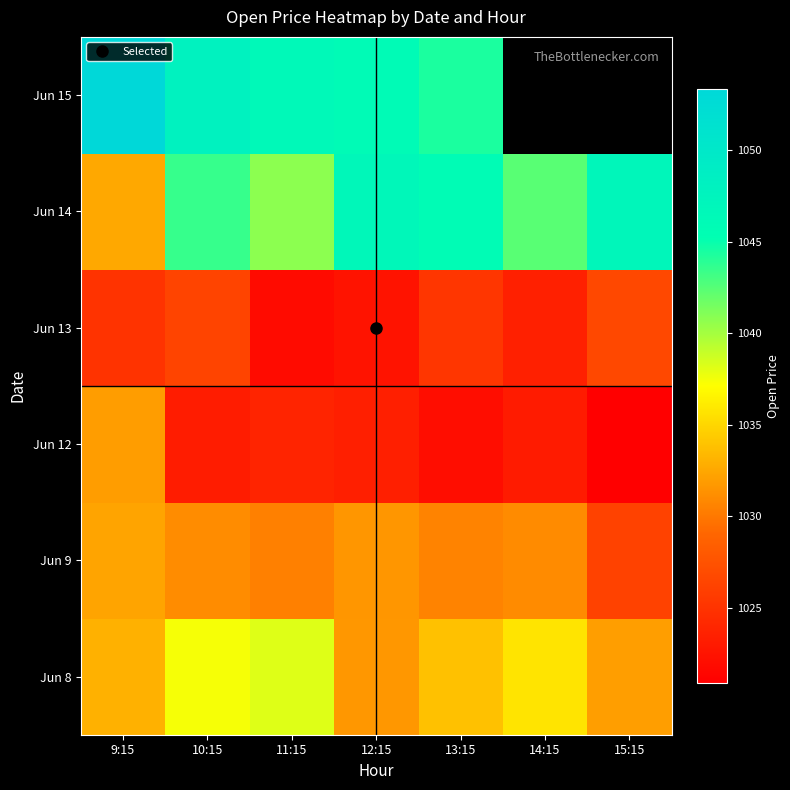

At which label does Jun 9 first exceed 1031?

9:15